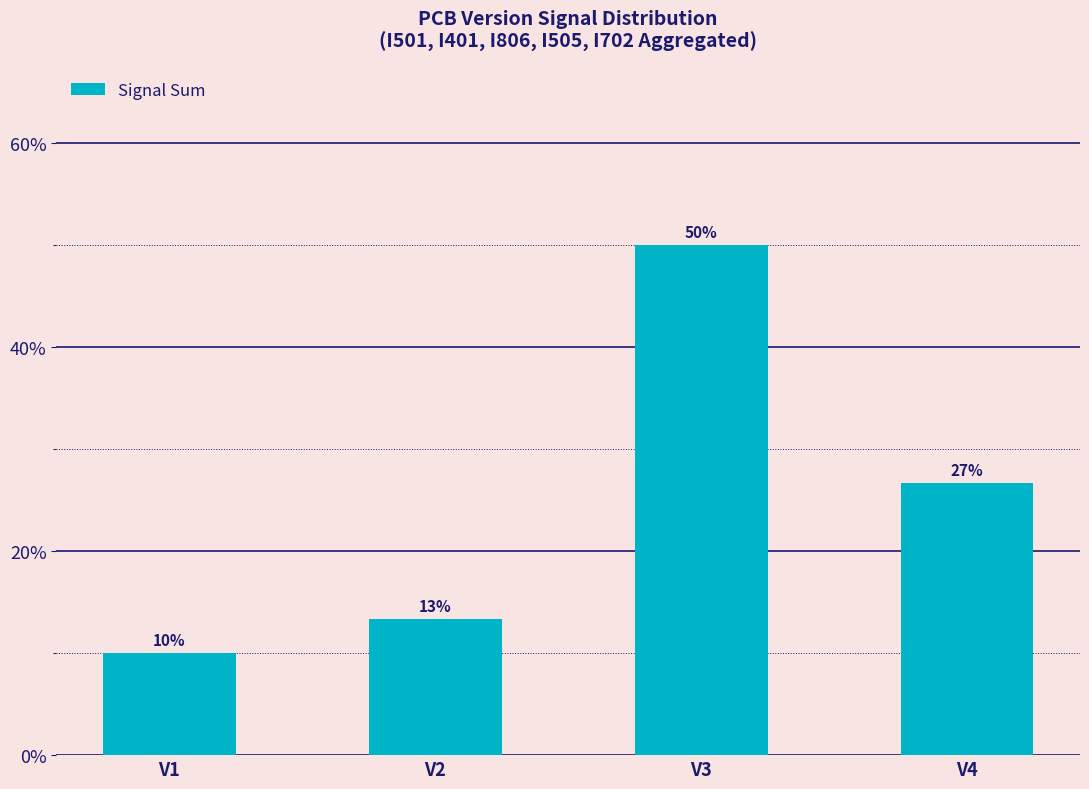

The value at V3 is 73.2. True or false?

False